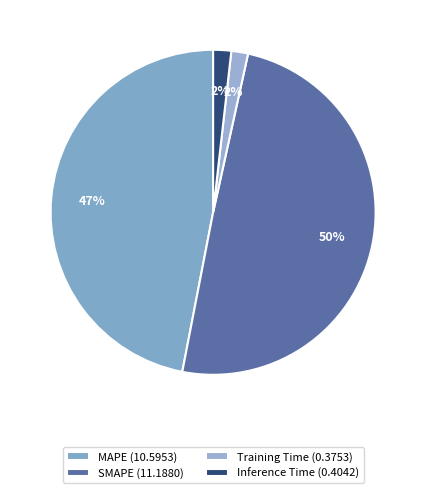

Count the number of slices in the pie.

4